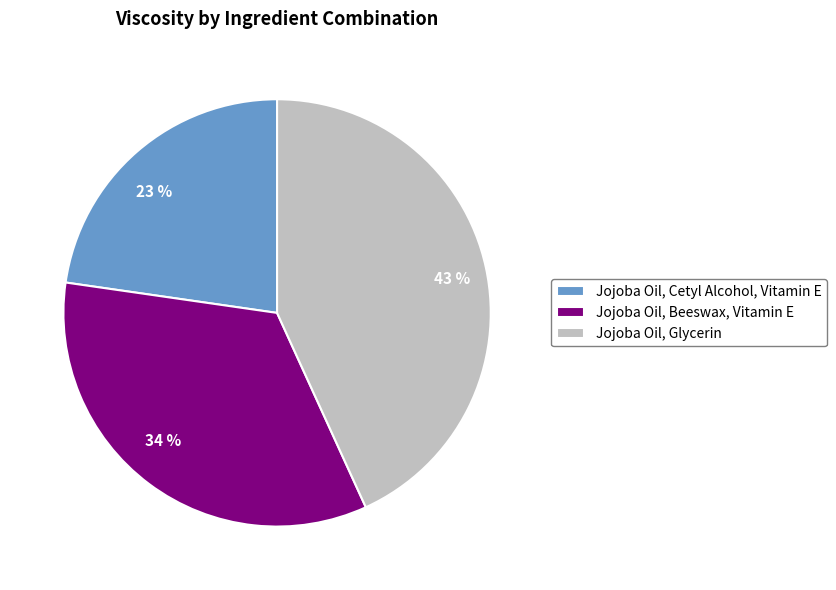

Is Jojoba Oil, Glycerin the majority of the pie?

No